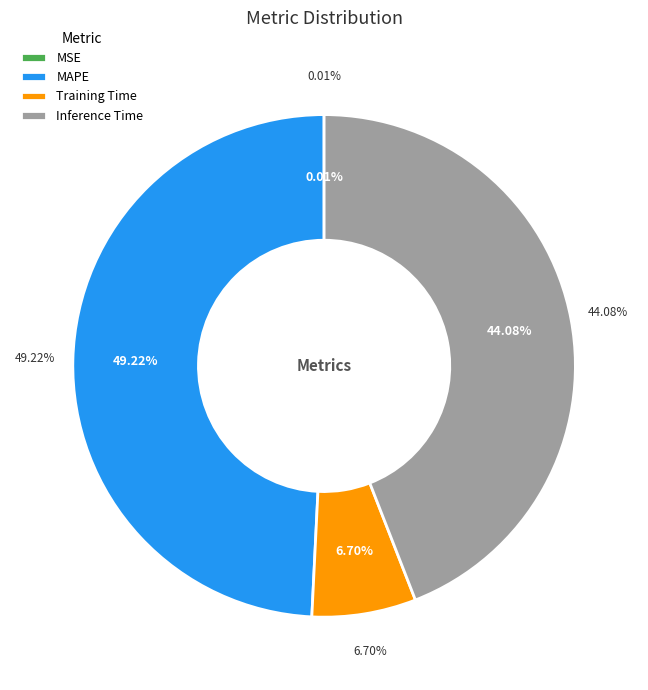

What percentage do MSE and MAPE together represent?

49.2%